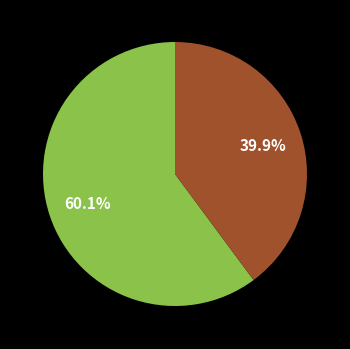

Is there a majority slice in this chart?

Yes